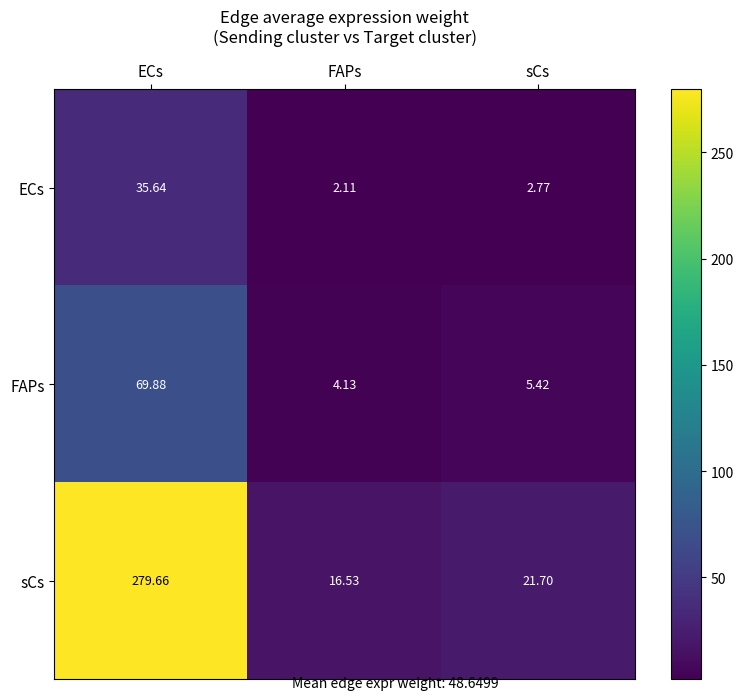

Rank the series at sCs from lowest to highest value.

ECs, FAPs, sCs